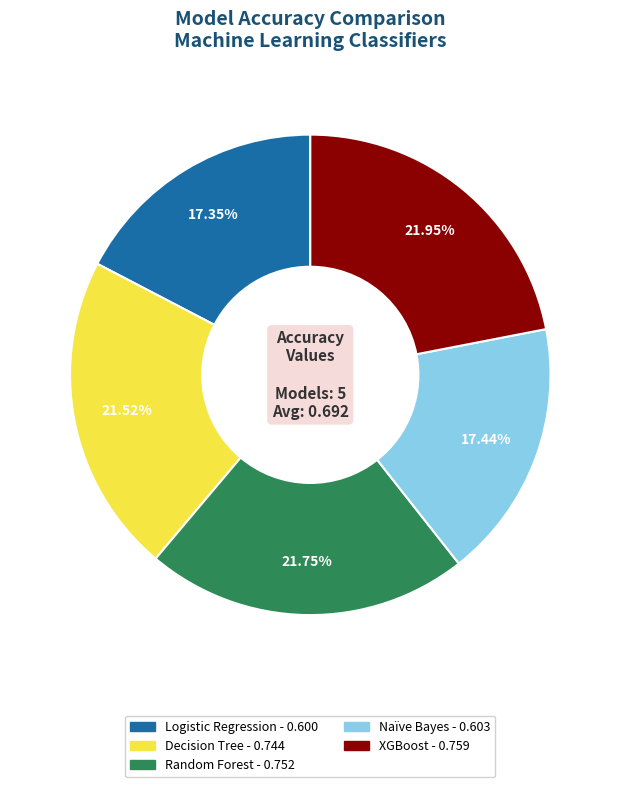

Count the number of slices in the pie.

5